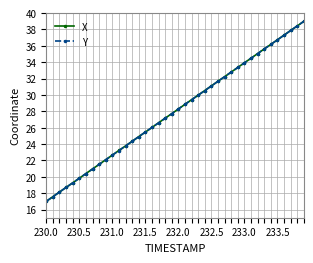

What is the minimum value shown in the chart?

17.0